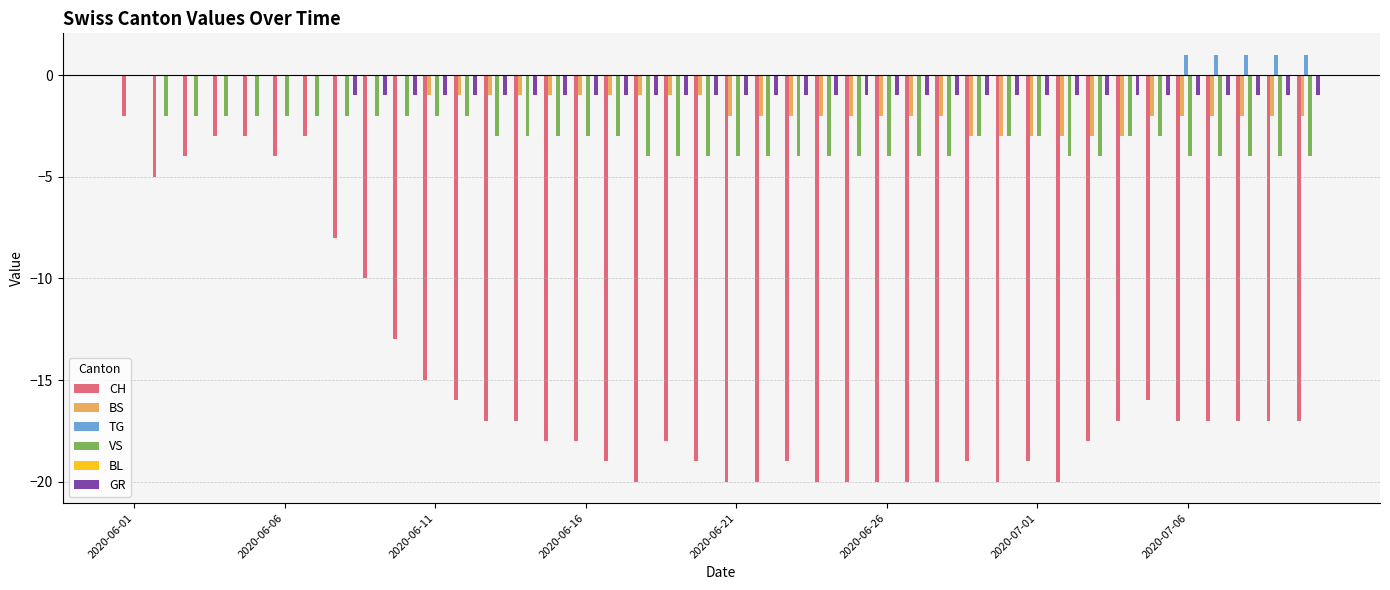

How many groups of bars are there?

40